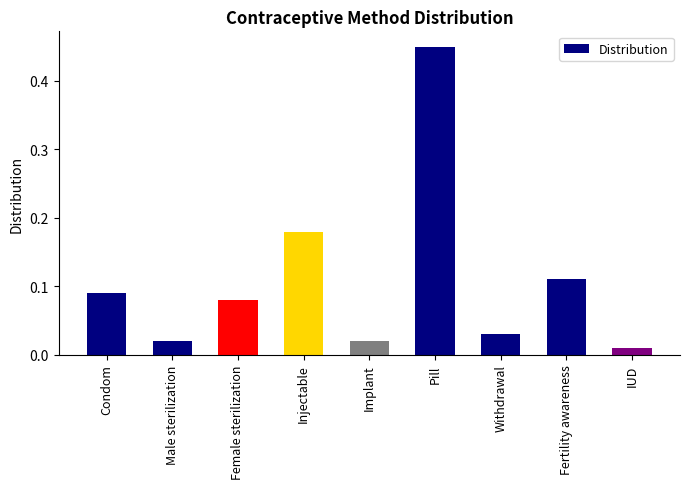

What is the label of the 4th bar from the right?

Pill